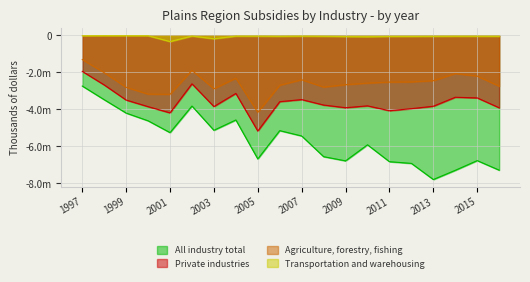

At which label does Private industries first exceed -3764189?

1997